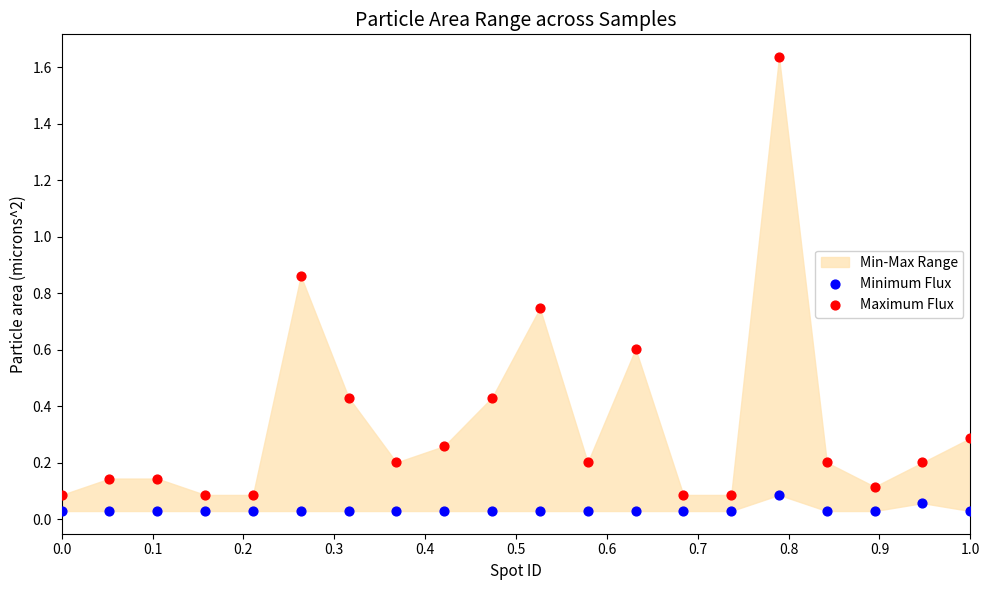

Across all data points, what is the range of X values (max minus min)?

1.0